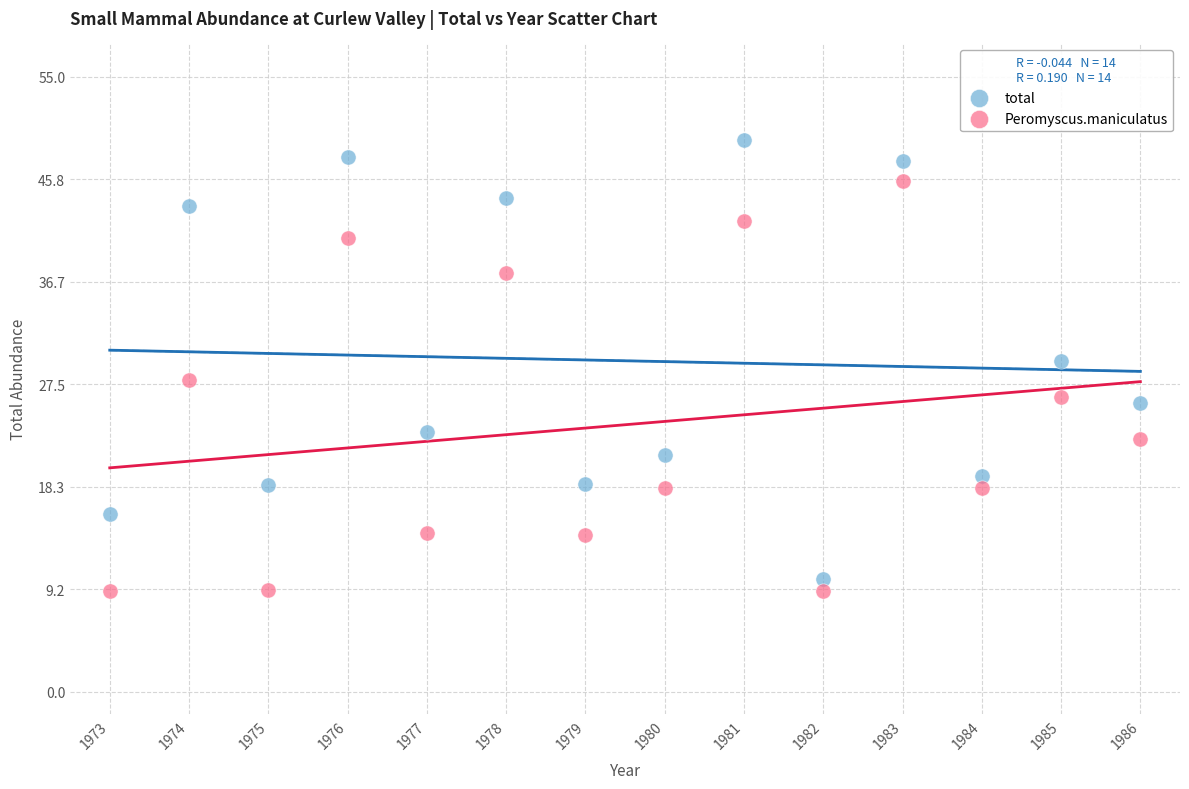

Which series has the widest spread of Y values?

total